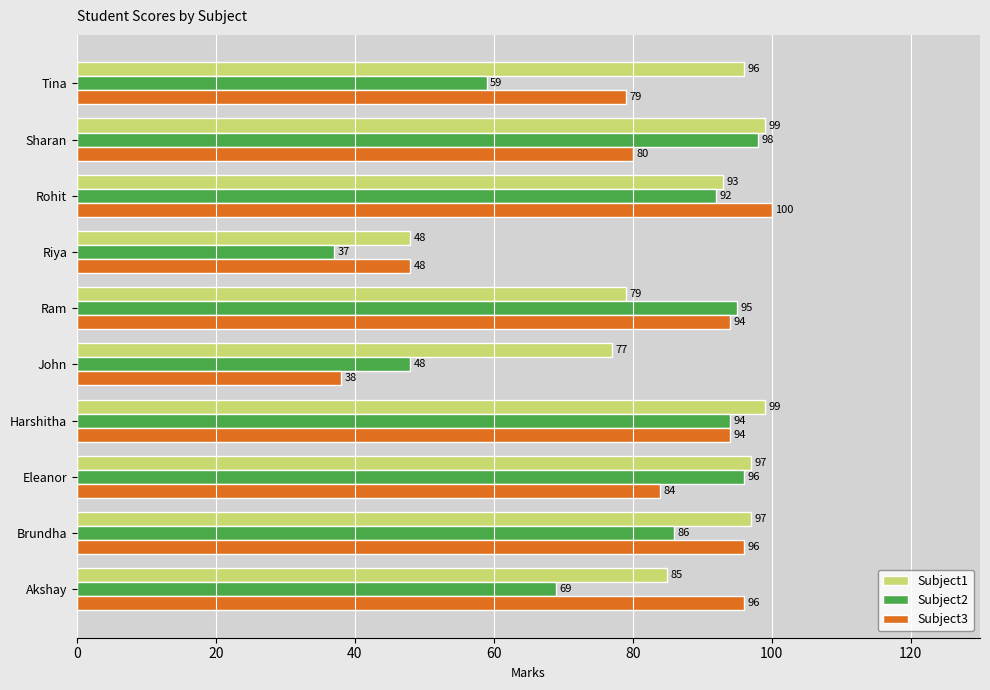

Rank the series by their maximum value, from lowest to highest.

Subject2, Subject1, Subject3